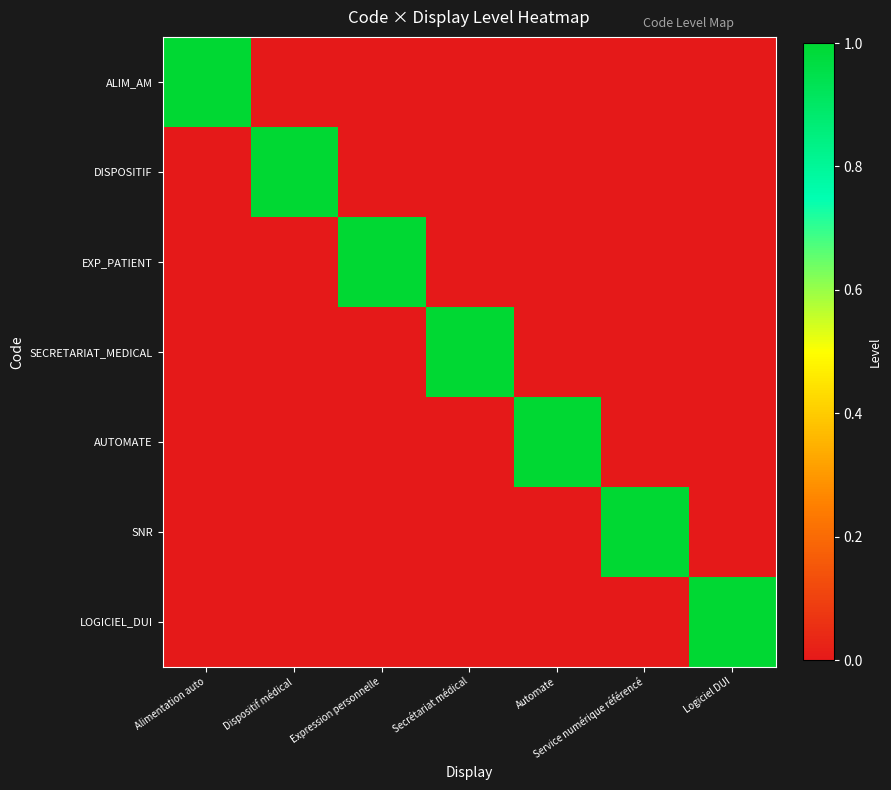

Which series has the largest range (max minus min)?

ALIM_AM